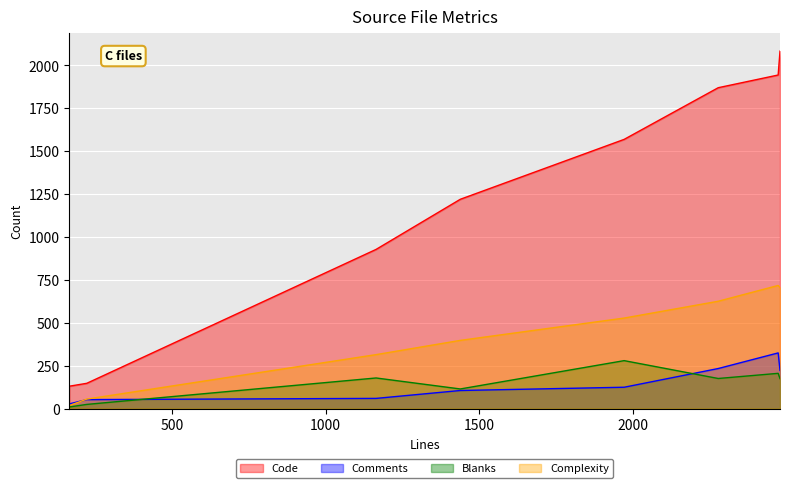

What is the highest value of the Comments series?

324